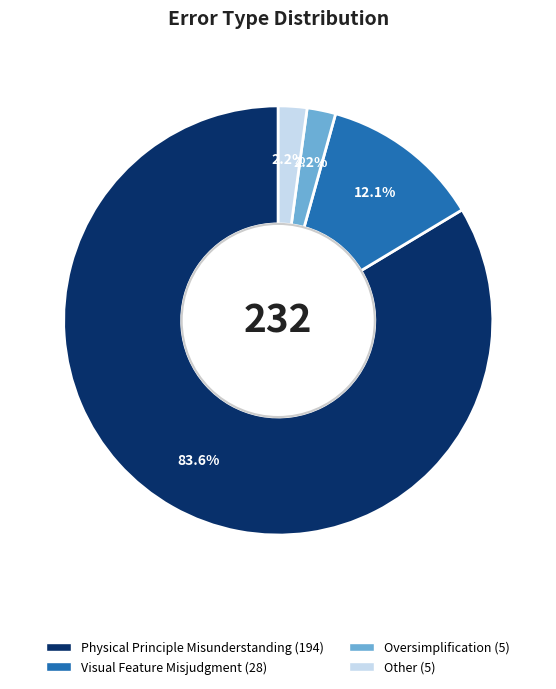

How many slices are in this pie chart?

4